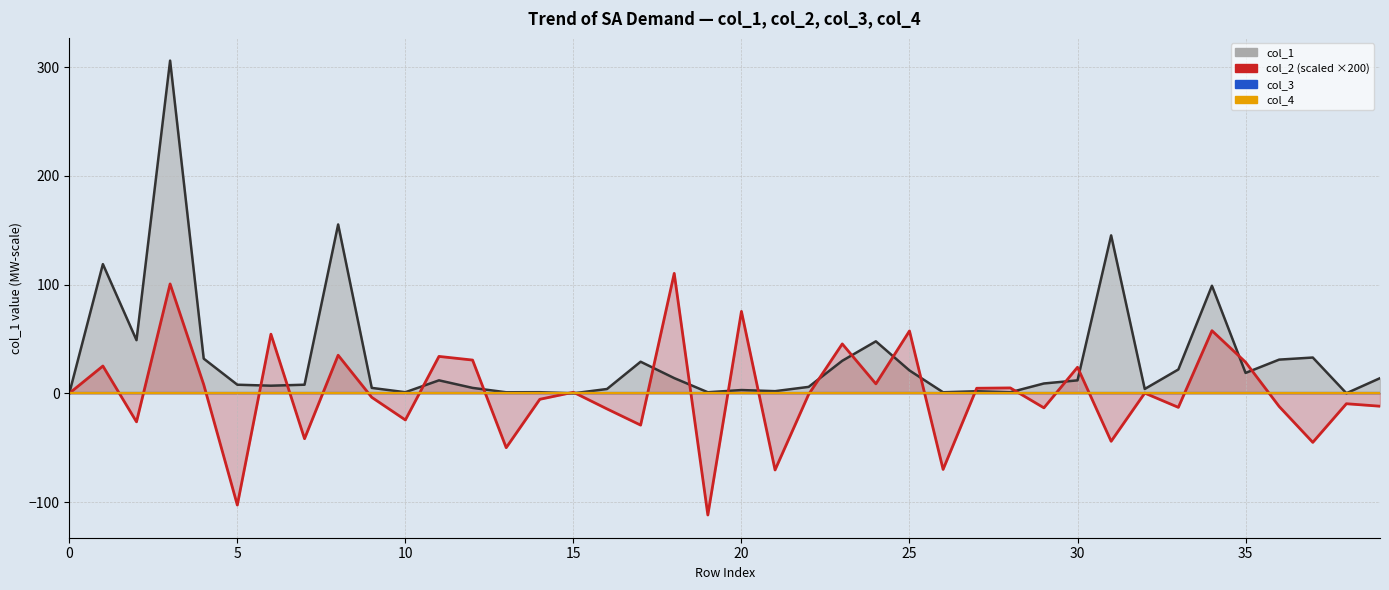

How many lines are shown in the chart?

4